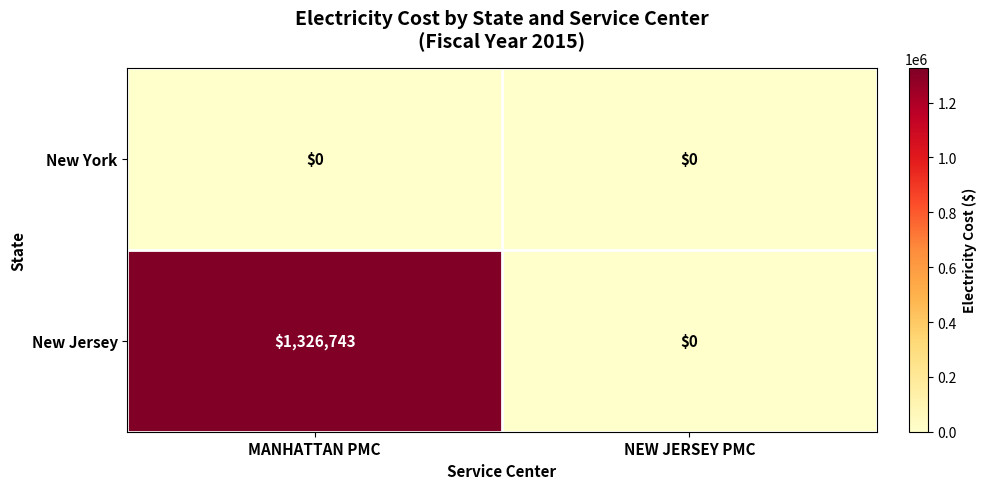

Reading left to right, extract all data points from this chart.

New York: 0	0
New Jersey: 1326743	0